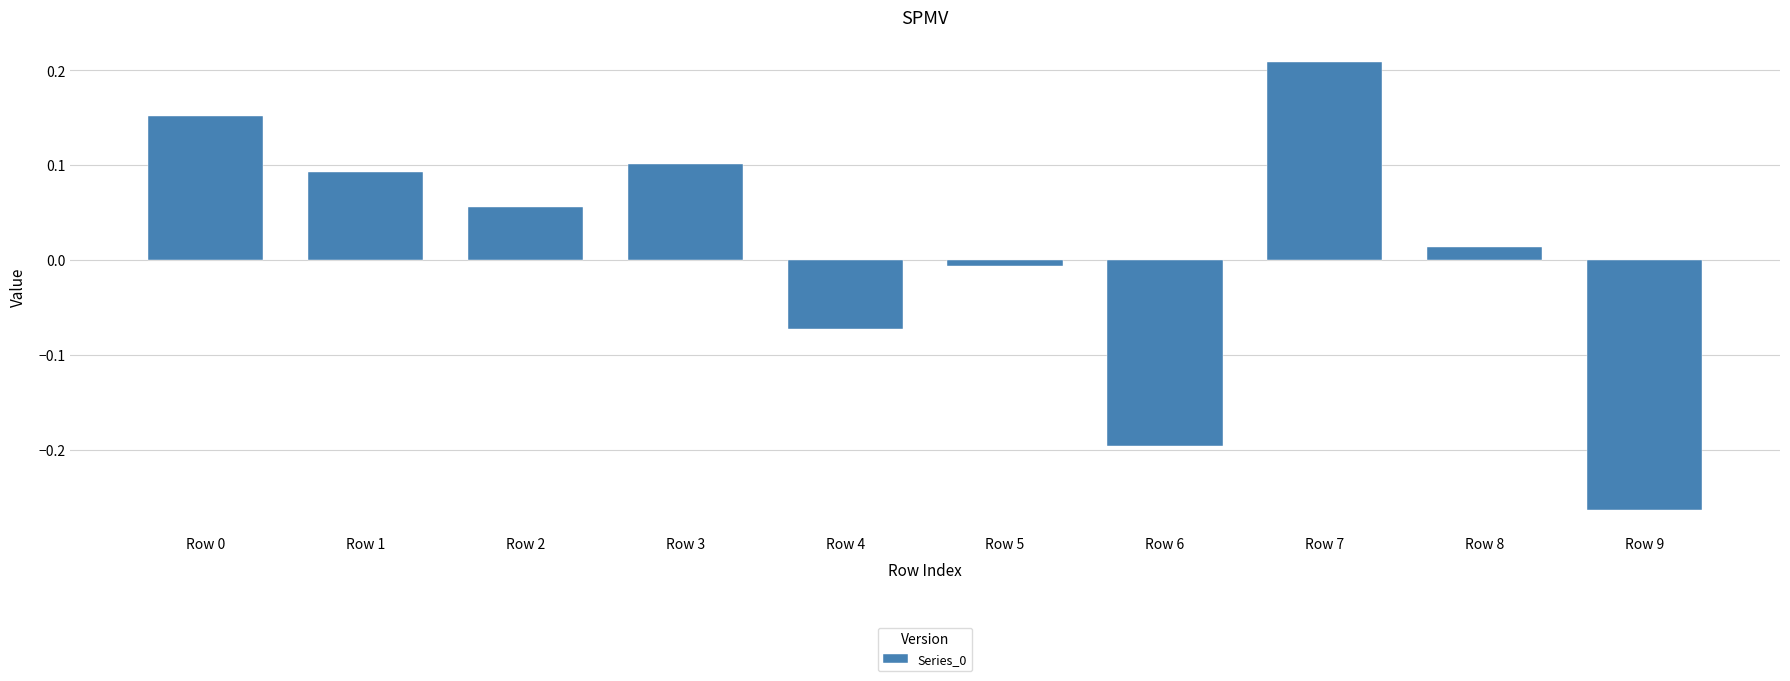

Which label corresponds to the smallest value in the chart?

Row 9